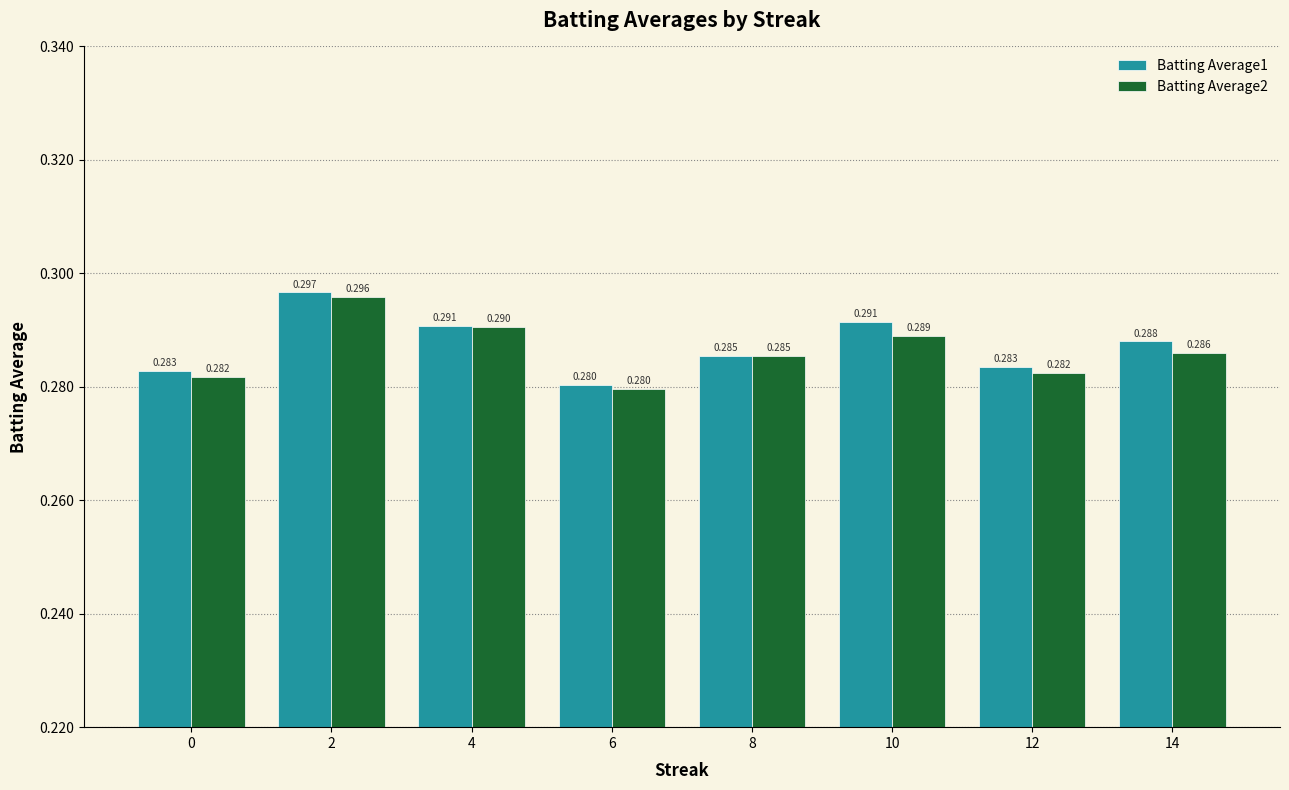

The value of Batting Average1 at 14 is 0.4. True or false?

False